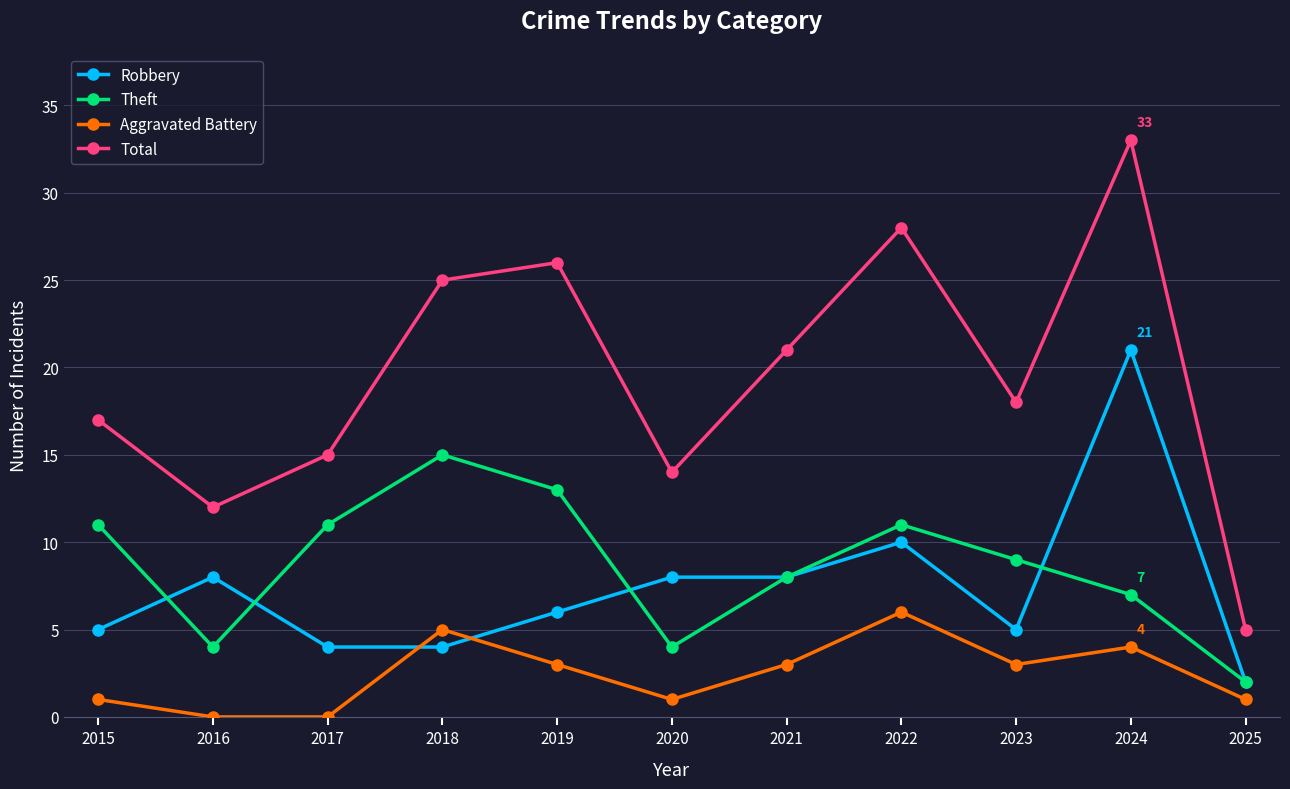

Where is Theft nearest to the value 8?

2021